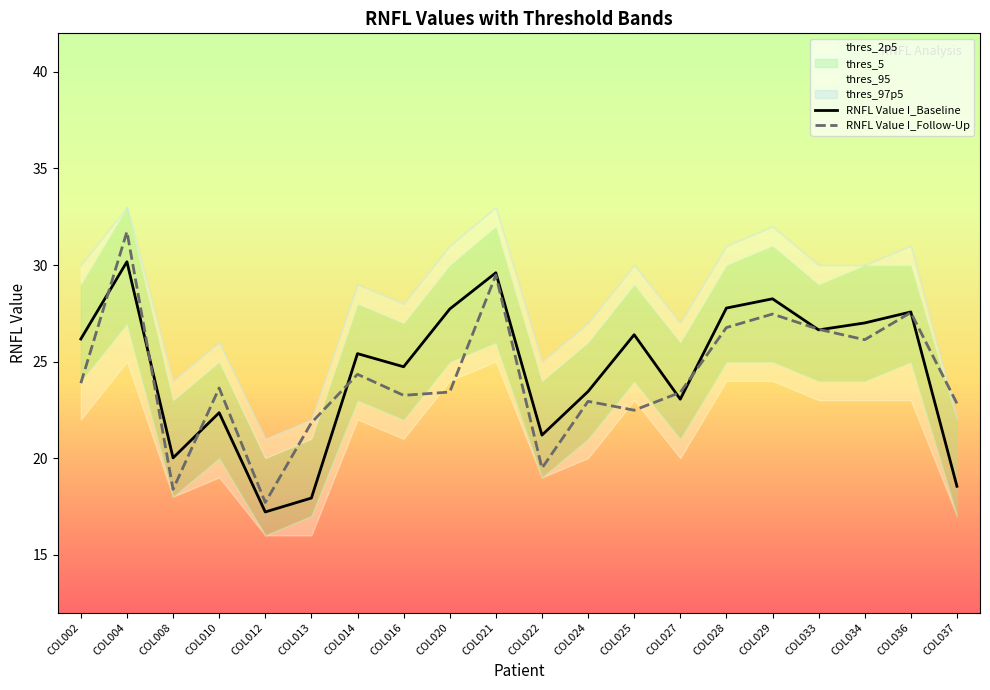

The RNFL Value I_Baseline series shows 45.3 at COL002. True or false?

False